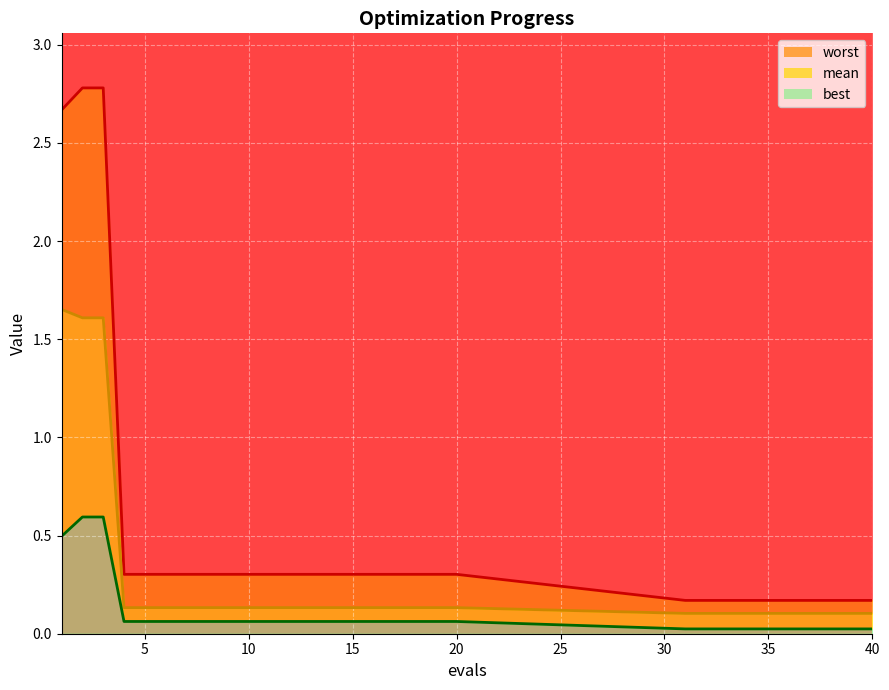

At 39, list the series in order from largest to smallest.

worst, mean, best